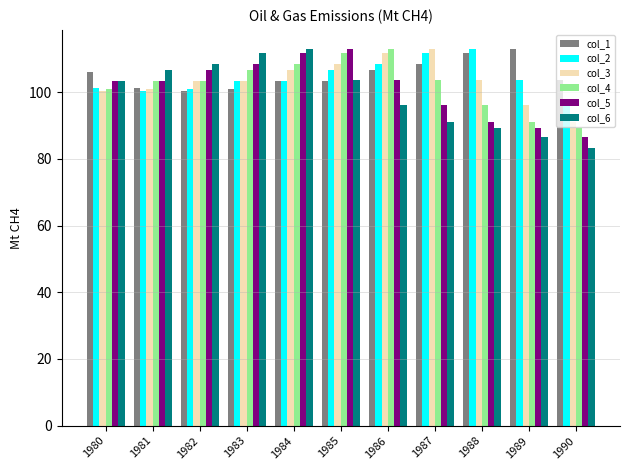

How many series are shown in this chart?

6